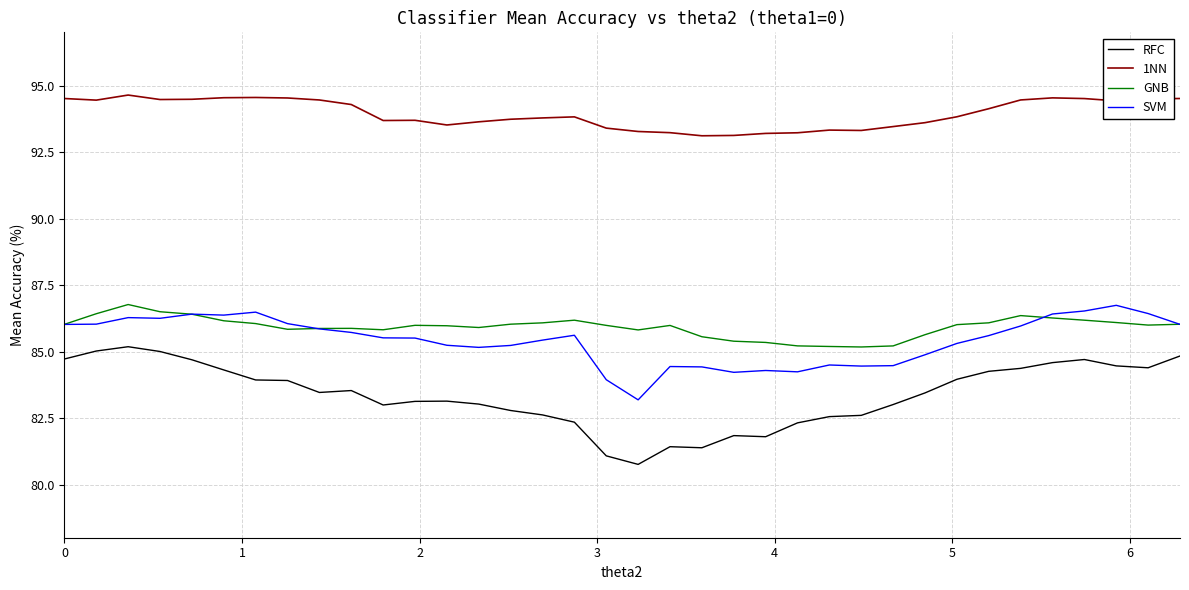

Which series has the largest range (max minus min)?

RFC